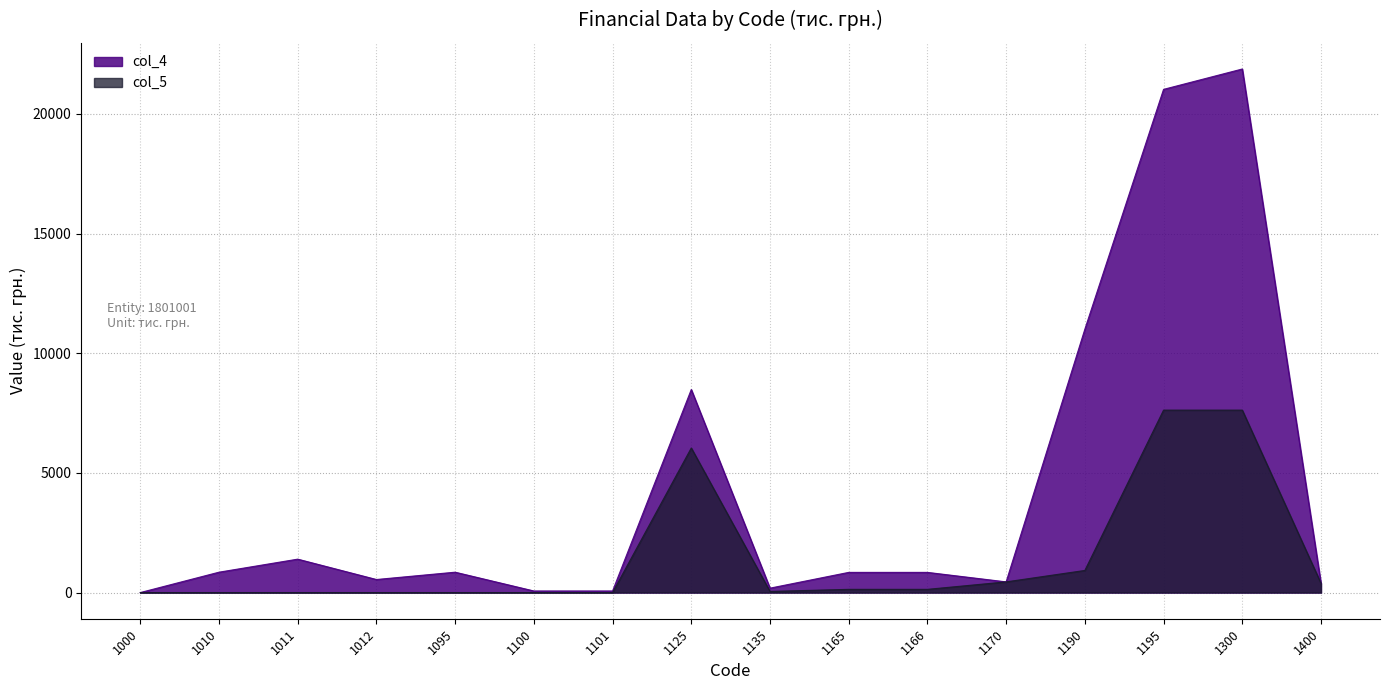

What is the average value of the col_4 series?

4304